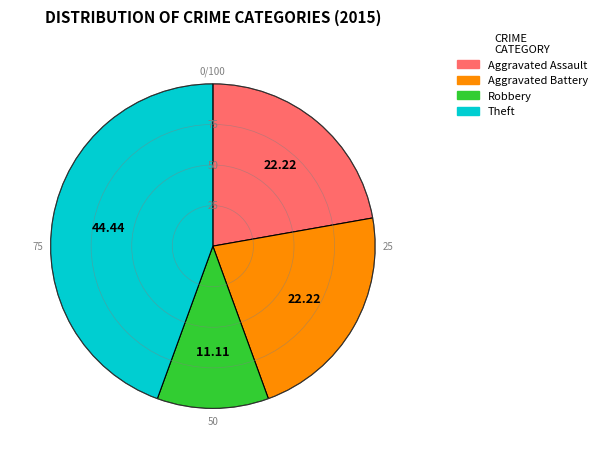

Which has a higher value, Robbery or Aggravated Battery?

Aggravated Battery